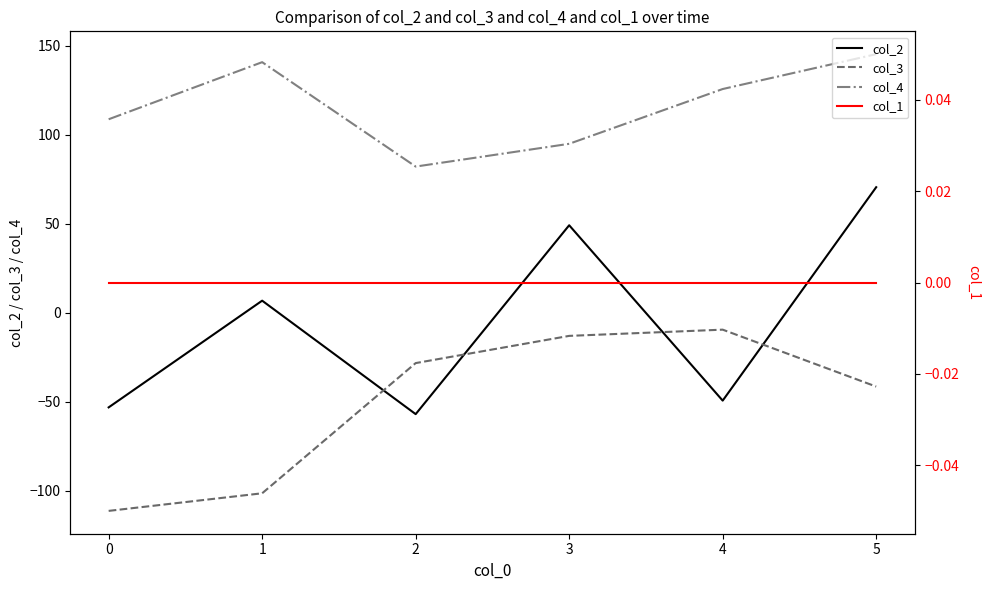

At how many categories does at least one series exceed 39?

6